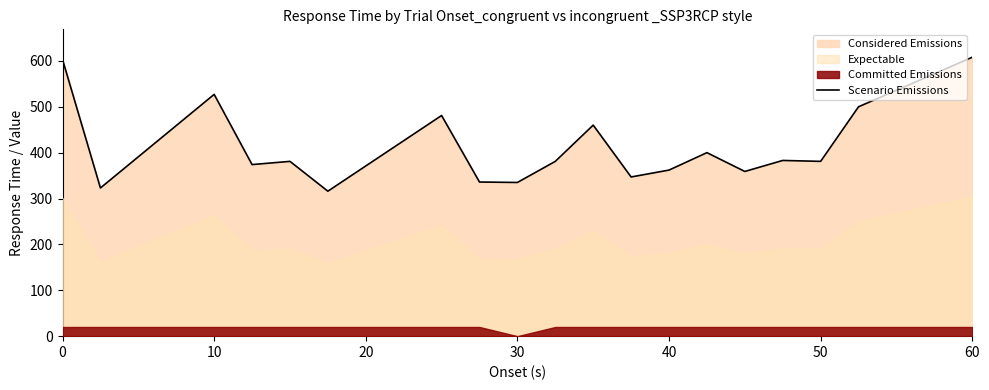

How many values are below 381?

8